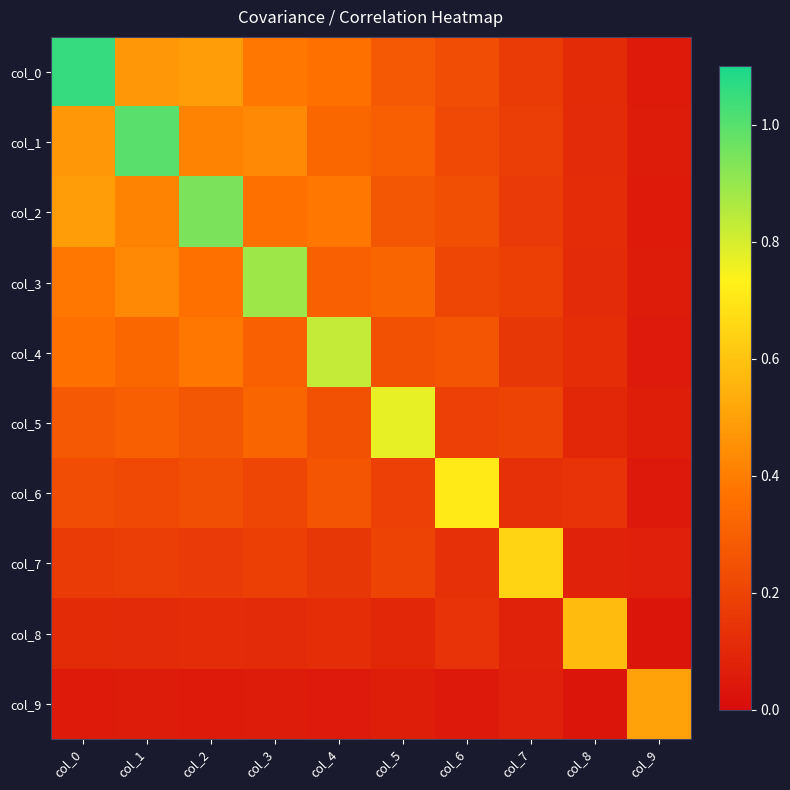

Reading right to left, extract all data points from this chart.

col_0: col_9=0.1	col_8=0.1	col_7=0.2	col_6=0.2	col_5=0.3	col_4=0.4	col_3=0.4	col_2=0.5	col_1=0.5	col_0=1.1
col_1: col_9=0.1	col_8=0.1	col_7=0.2	col_6=0.2	col_5=0.3	col_4=0.3	col_3=0.4	col_2=0.4	col_1=1.0	col_0=0.5
col_2: col_9=0.1	col_8=0.1	col_7=0.2	col_6=0.2	col_5=0.3	col_4=0.4	col_3=0.4	col_2=0.9	col_1=0.4	col_0=0.5
col_3: col_9=0.1	col_8=0.1	col_7=0.2	col_6=0.2	col_5=0.3	col_4=0.3	col_3=0.9	col_2=0.4	col_1=0.4	col_0=0.4
col_4: col_9=0.1	col_8=0.1	col_7=0.2	col_6=0.3	col_5=0.2	col_4=0.8	col_3=0.3	col_2=0.4	col_1=0.3	col_0=0.4
col_5: col_9=0.1	col_8=0.1	col_7=0.2	col_6=0.2	col_5=0.8	col_4=0.2	col_3=0.3	col_2=0.3	col_1=0.3	col_0=0.3
col_6: col_9=0.0	col_8=0.1	col_7=0.1	col_6=0.7	col_5=0.2	col_4=0.3	col_3=0.2	col_2=0.2	col_1=0.2	col_0=0.2
col_7: col_9=0.1	col_8=0.1	col_7=0.6	col_6=0.1	col_5=0.2	col_4=0.2	col_3=0.2	col_2=0.2	col_1=0.2	col_0=0.2
col_8: col_9=0.0	col_8=0.6	col_7=0.1	col_6=0.1	col_5=0.1	col_4=0.1	col_3=0.1	col_2=0.1	col_1=0.1	col_0=0.1
col_9: col_9=0.5	col_8=0.0	col_7=0.1	col_6=0.0	col_5=0.1	col_4=0.1	col_3=0.1	col_2=0.1	col_1=0.1	col_0=0.1